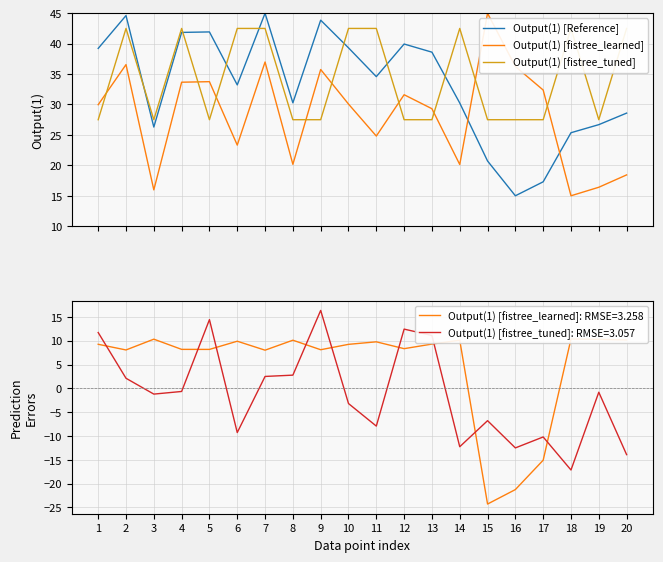

Is this an area chart (filled region under the line)?

No